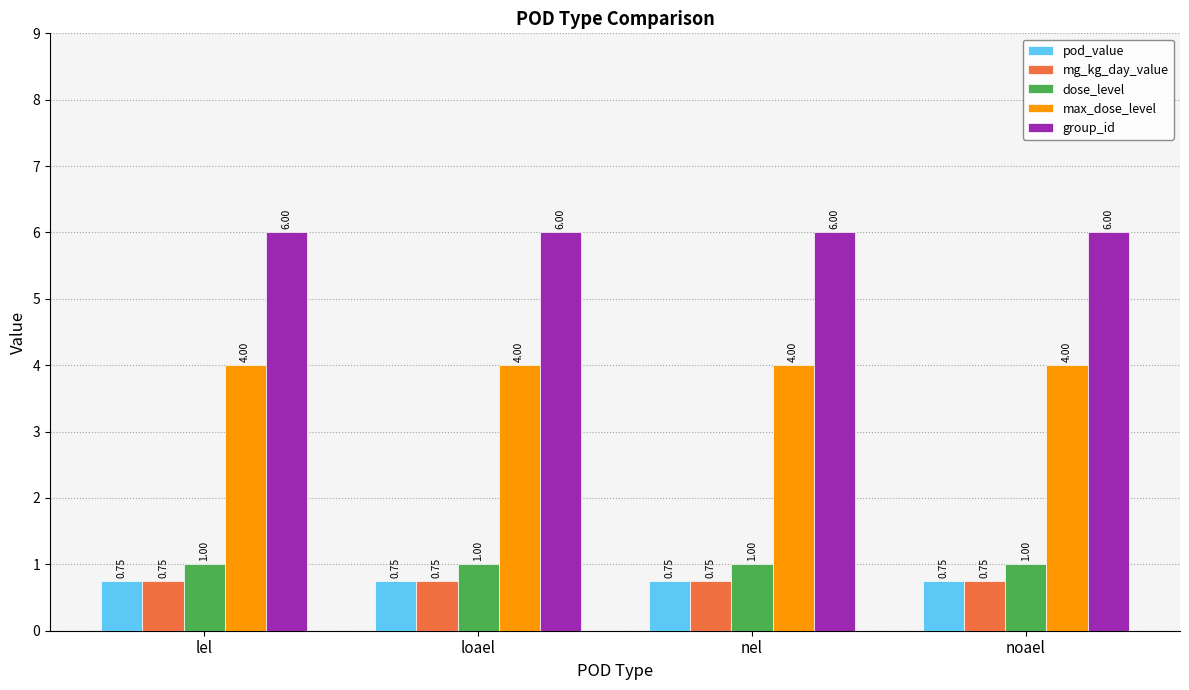

What is the average value of the max_dose_level series?

4.0